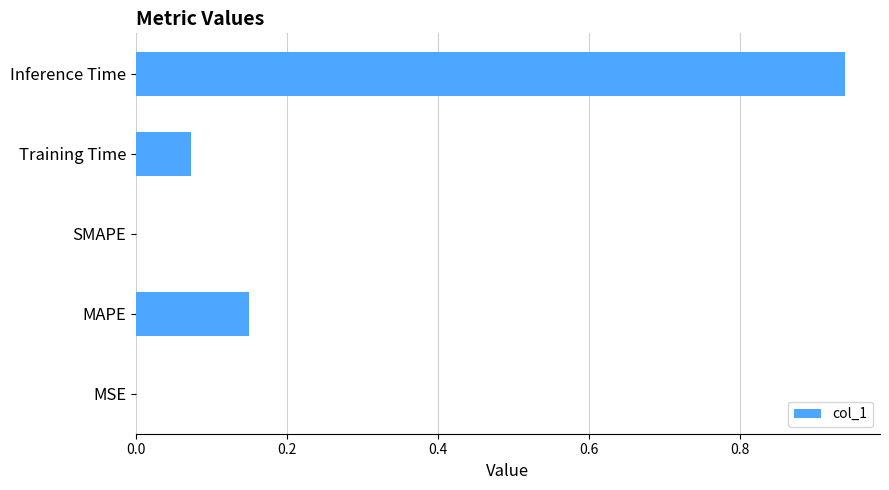

At which category does the chart reach its peak across all series?

Inference Time